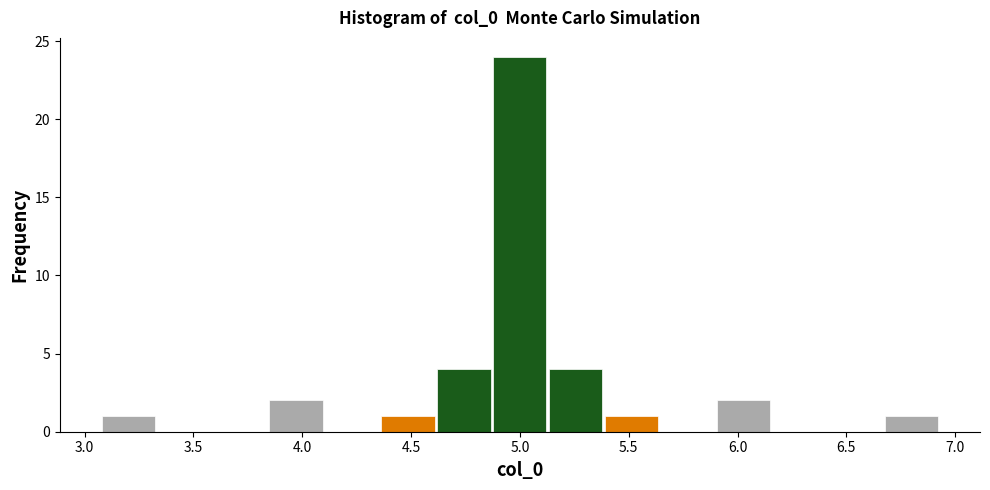

Reading left to right, transcribe this chart: for each bar, give the range it covers on the x-axis and its height. Neither the bar edges nor the heights are printed on the chart, so give them approximately, as read against the axes.

3.05 to 3.35: 1
3.35 to 3.60: 0
3.60 to 3.85: 0
3.85 to 4.10: 2
4.10 to 4.35: 0
4.35 to 4.60: 1
4.60 to 4.85: 4
4.85 to 5.15: 24
5.15 to 5.40: 4
5.40 to 5.65: 1
5.65 to 5.90: 0
5.90 to 6.15: 2
6.15 to 6.40: 0
6.40 to 6.65: 0
6.65 to 6.95: 1